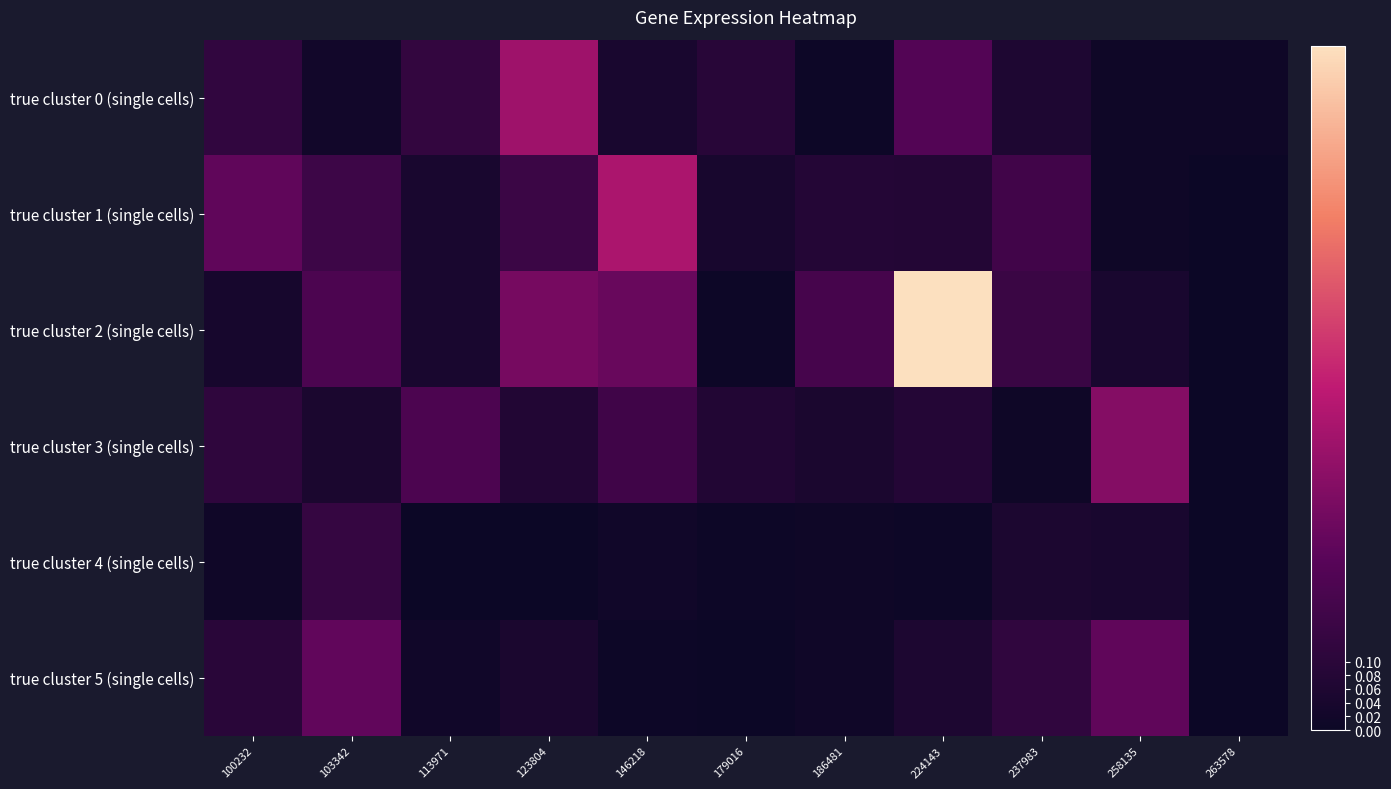

Which category has the lowest value across all series?

263578